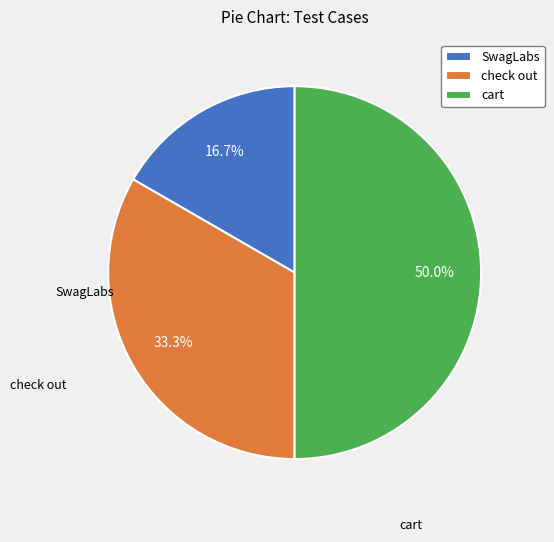

Does SwagLabs account for over 50% of the chart?

No